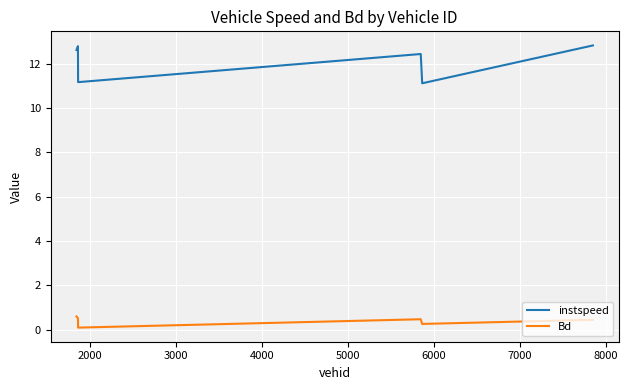

True or false: instspeed and Bd intersect in this chart.

False